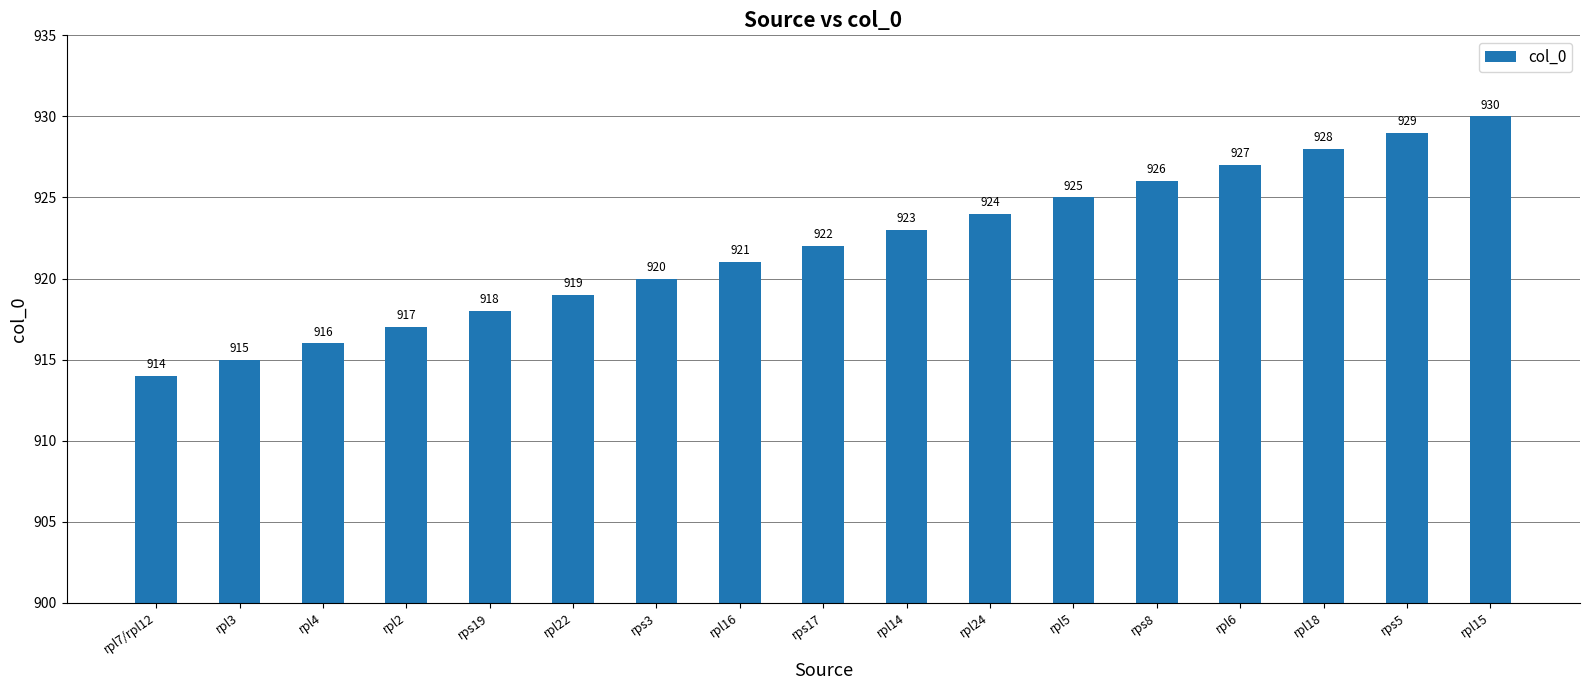

What is the label of the 5th bar from the left?

rps19